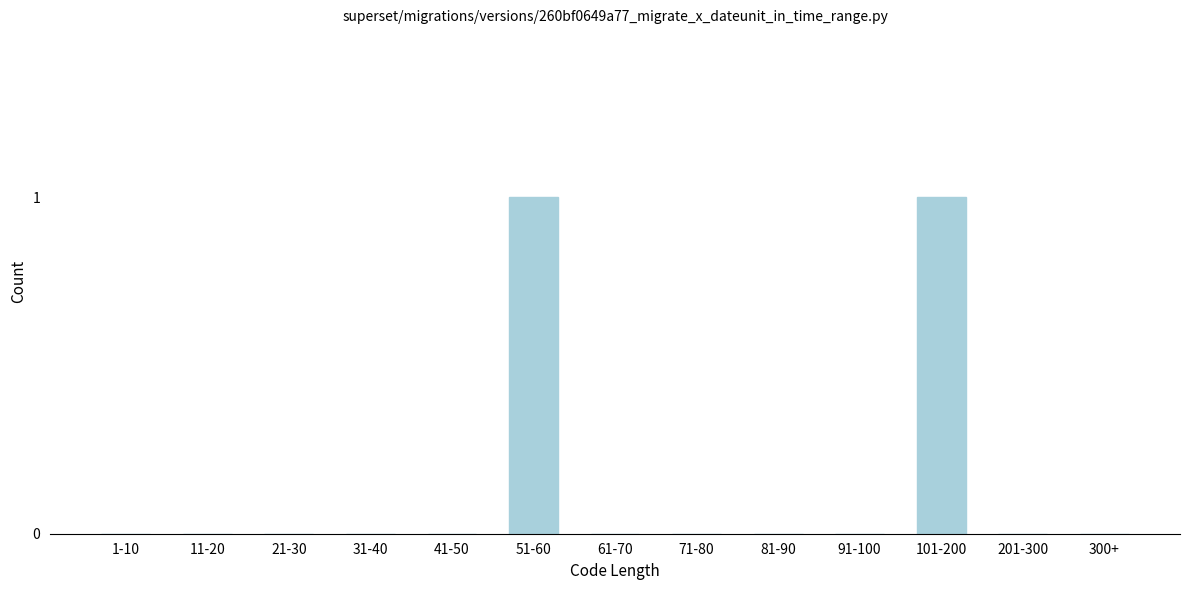

Reading left to right, what are all the values shown in this chart?

1-10=0	11-20=0	21-30=0	31-40=0	41-50=0	51-60=1	61-70=0	71-80=0	81-90=0	91-100=0	101-200=1	201-300=0	300+=0